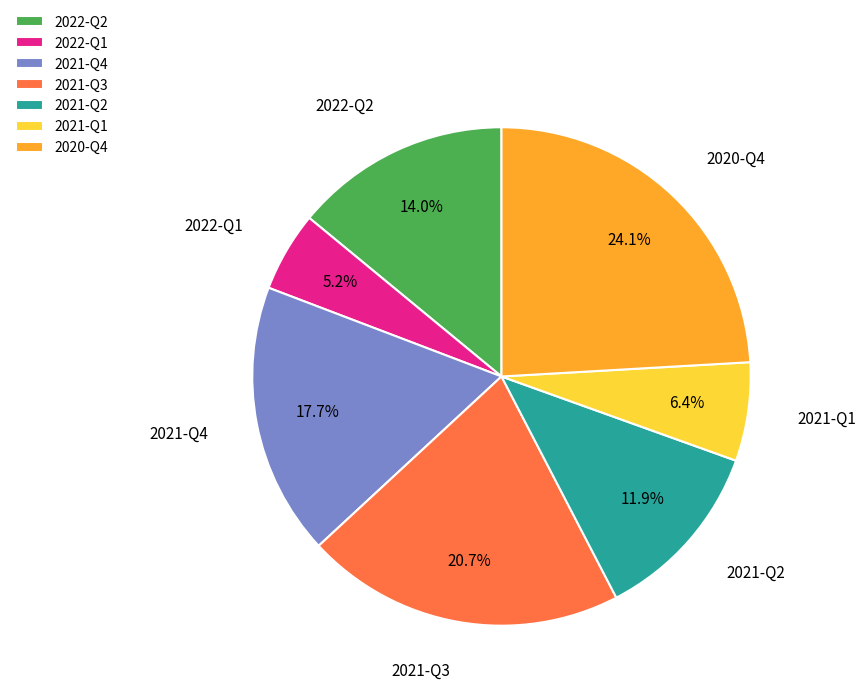

To the nearest percent, what is the difference between the largest and smallest slice percentages?

19%